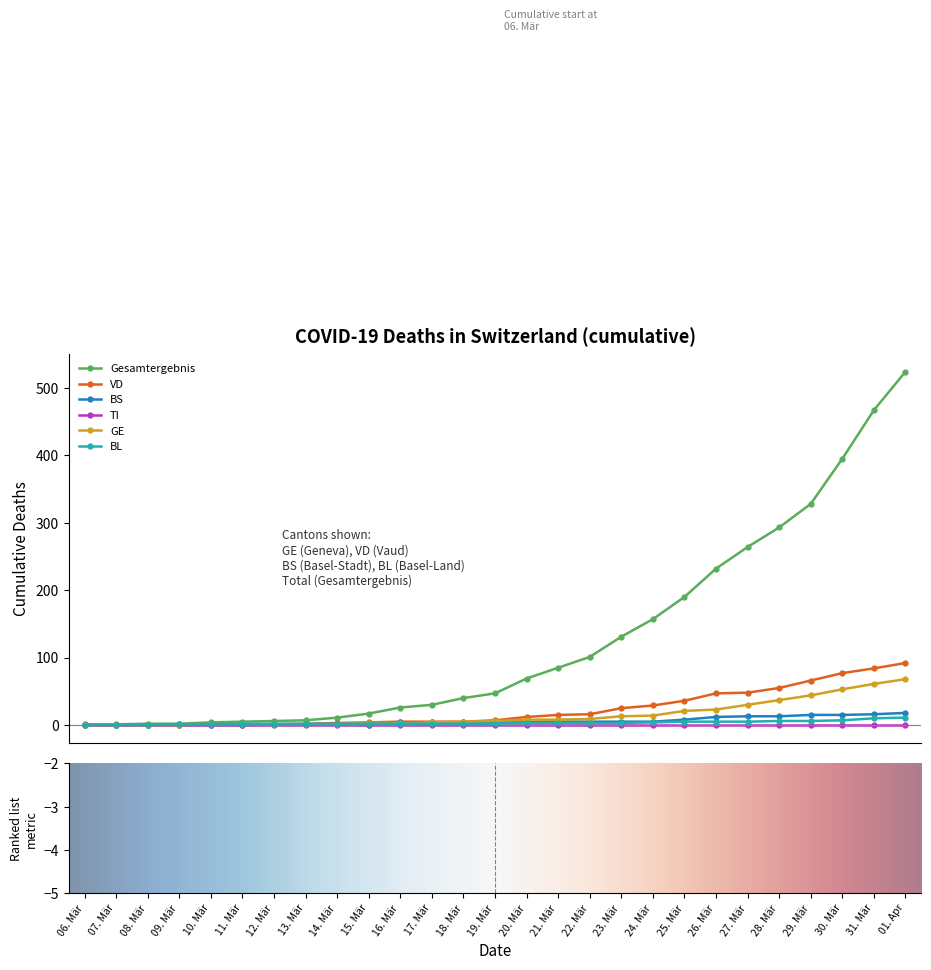

Does the chart have visible grid lines?

No